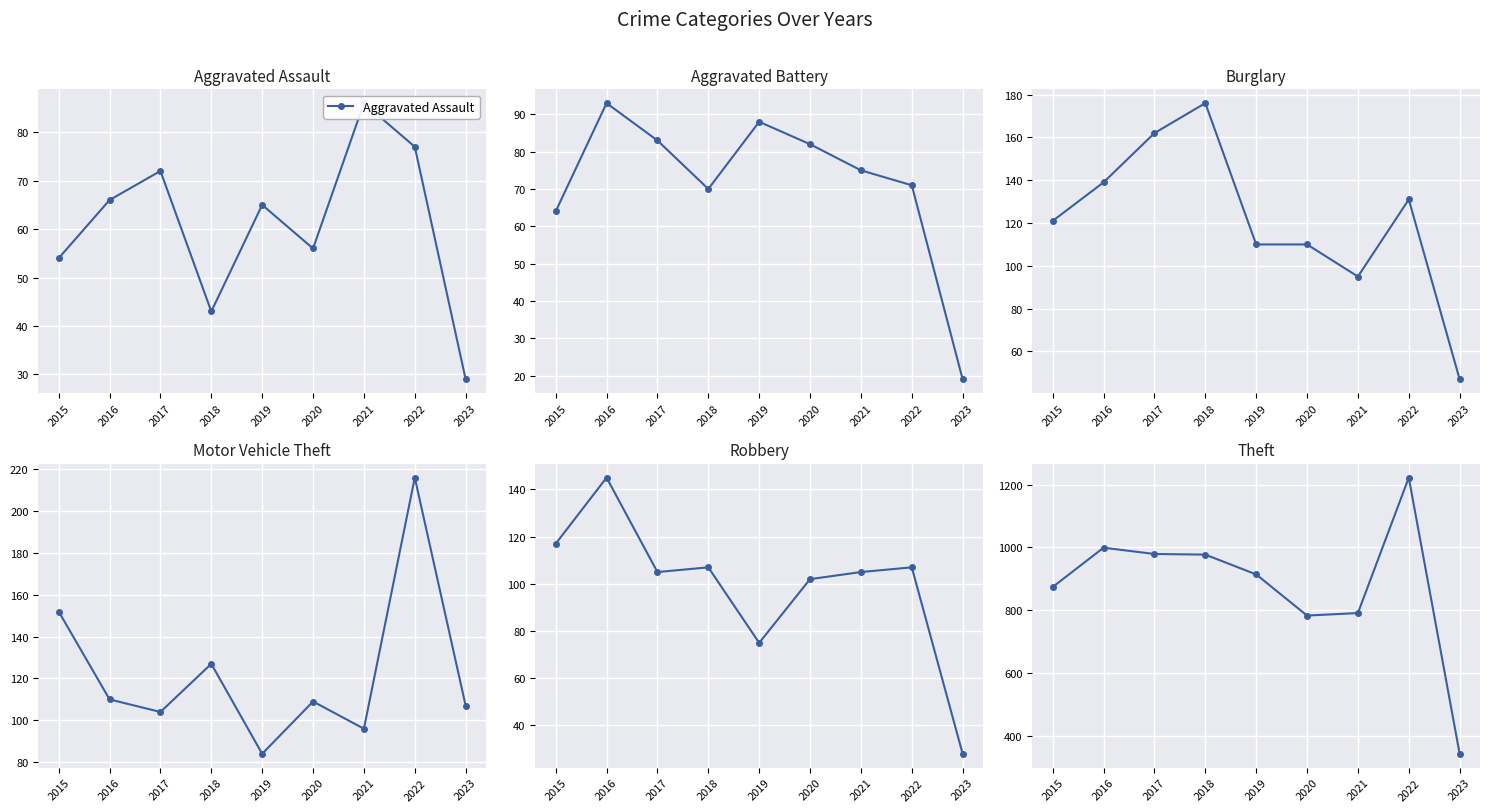

Which series changed the most between 2019 and 2021?

Theft